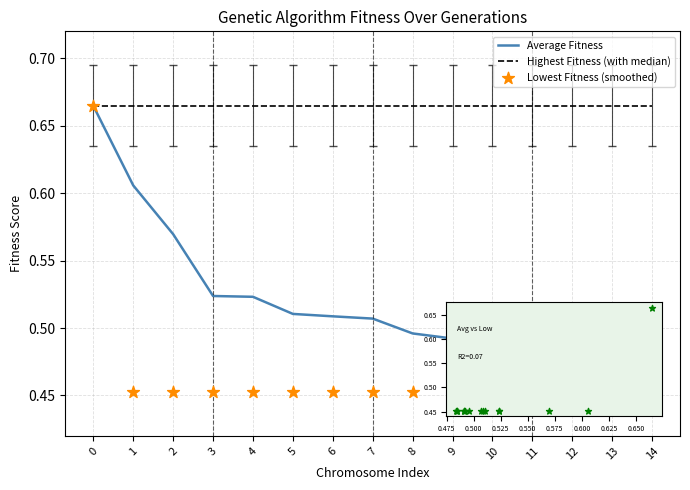

Which series contains the lowest Y value?

Lowest Fitness (smoothed)